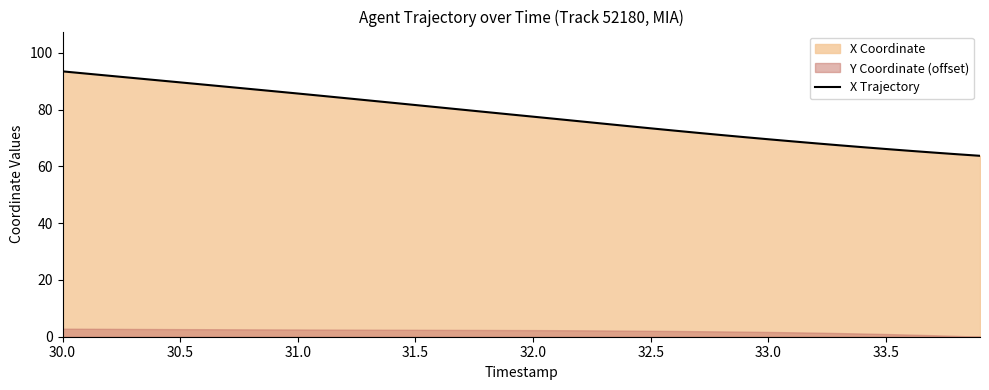

True or false: X Trajectory has a value of 21.2 at 31.5.

False